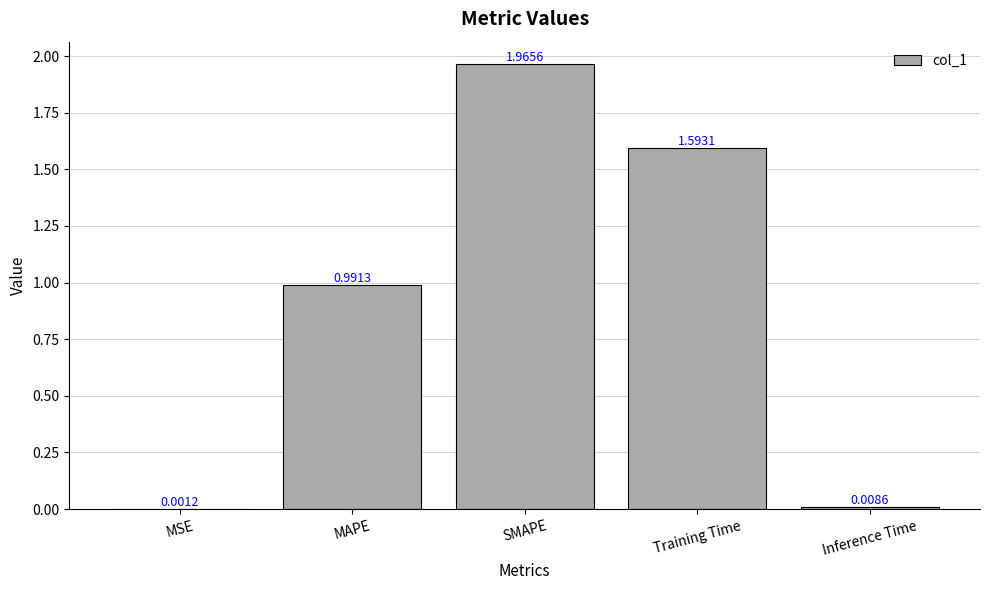

Between Training Time and MSE, which is larger?

Training Time